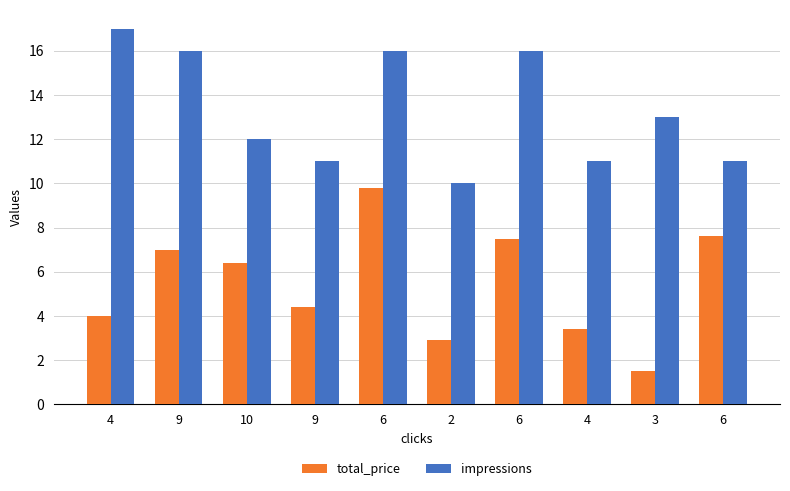

What is the label of the 6th bar from the right?

6